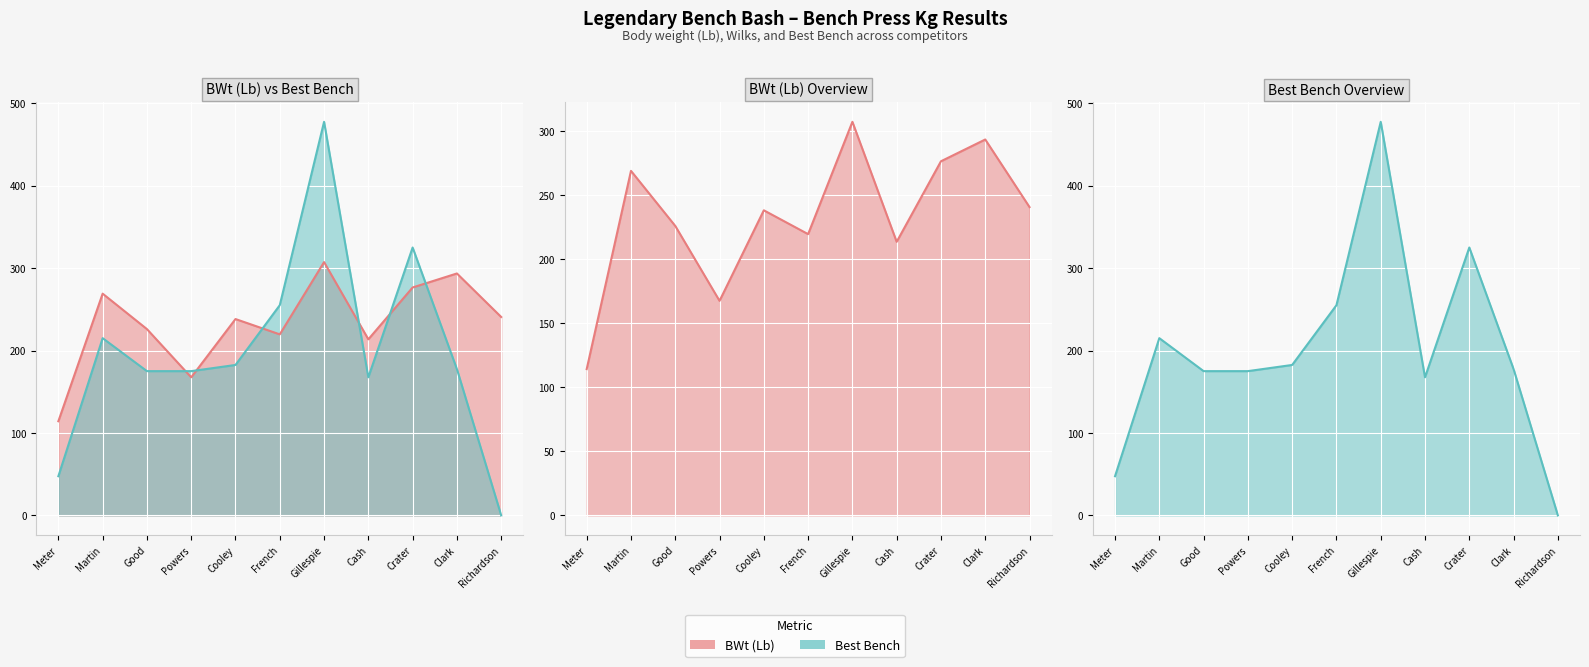

True or false: BWt (Lb) line and Best Bench line intersect in this chart.

True